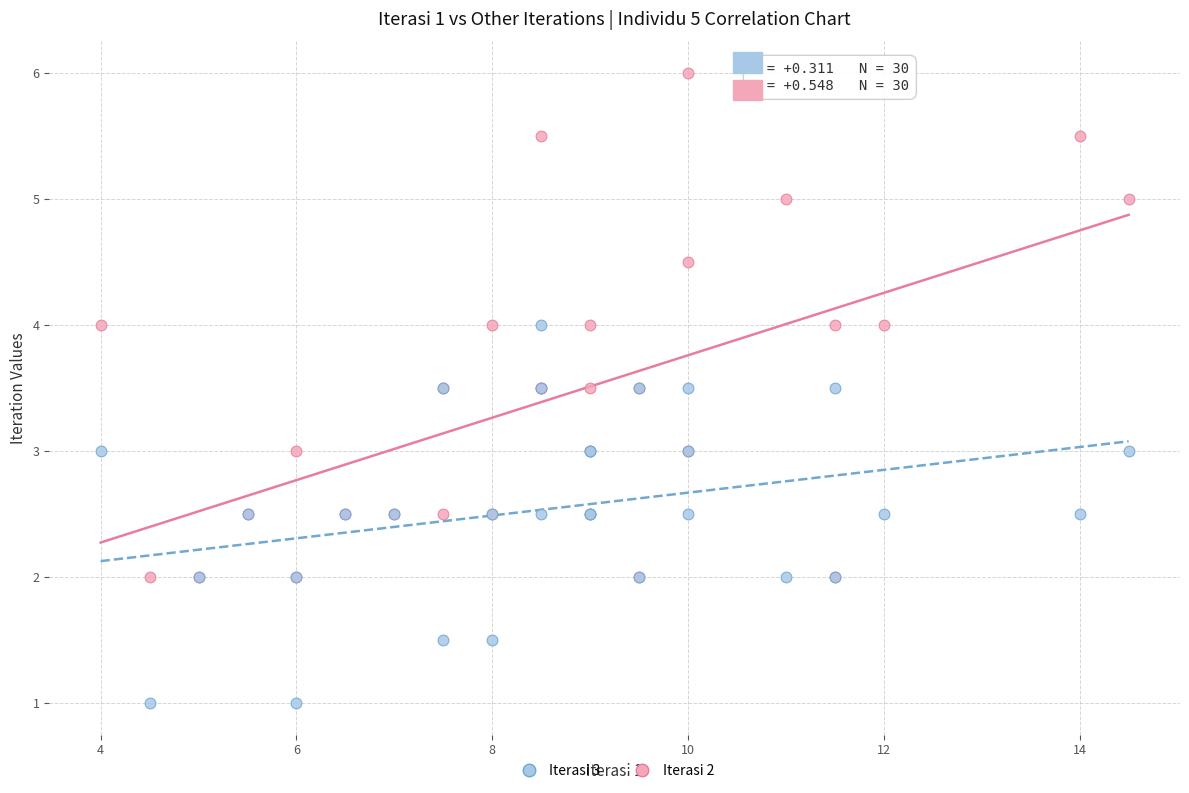

Which series reaches the minimum Y coordinate?

Iterasi 3